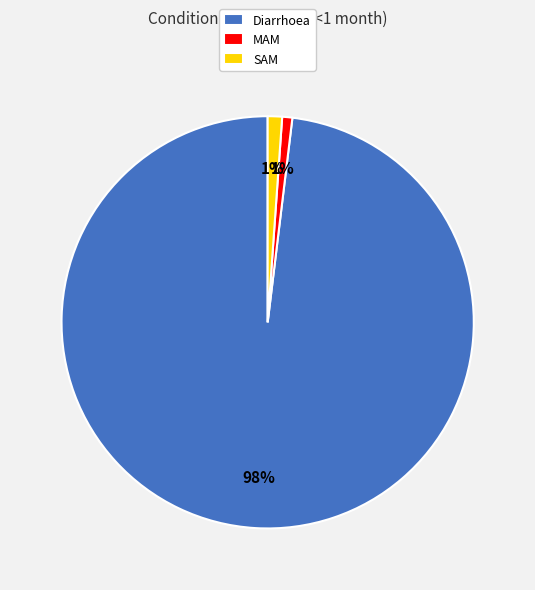

Which category accounts for the majority?

Diarrhoea